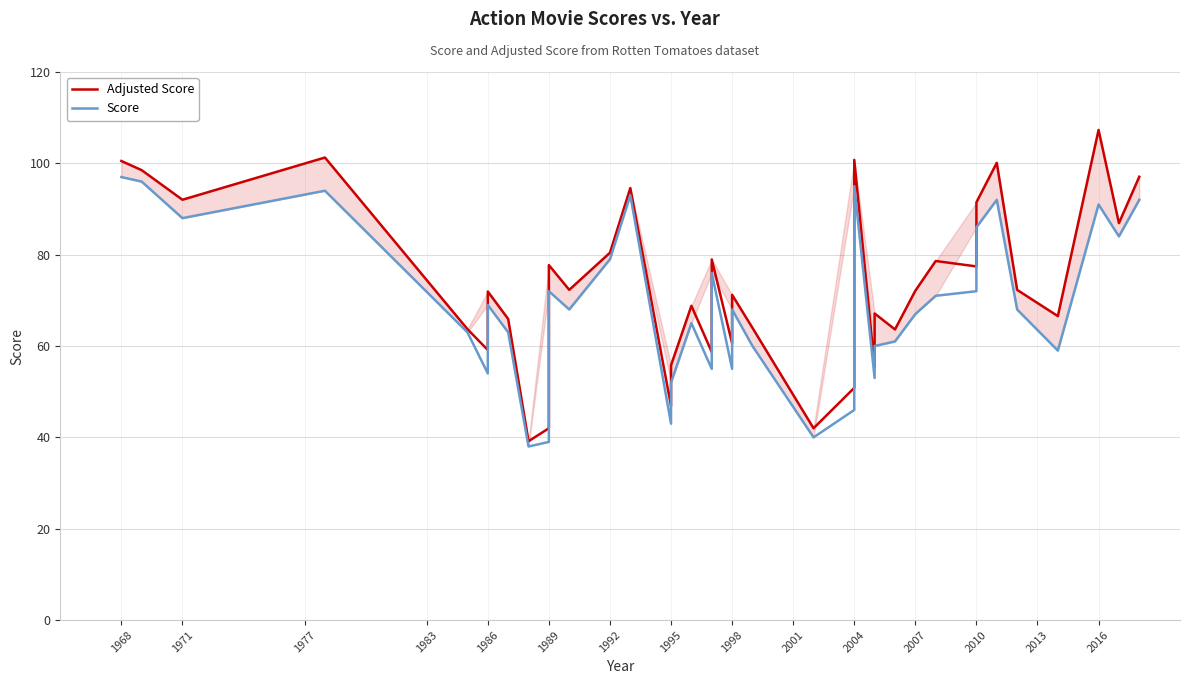

True or false: Score has more than 2 interior local peaks.

True